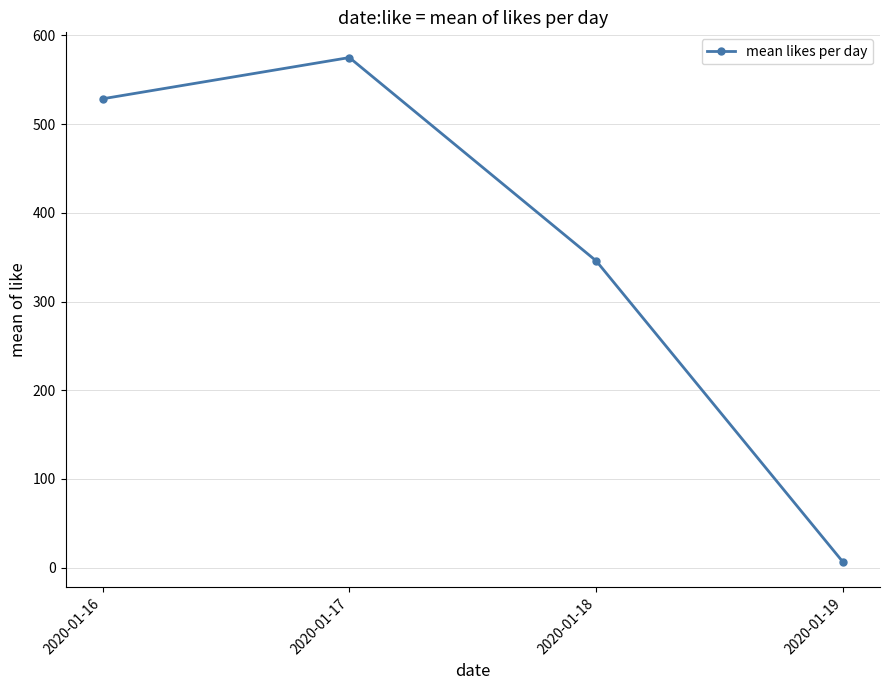

Is this an area chart (filled region under the line)?

No